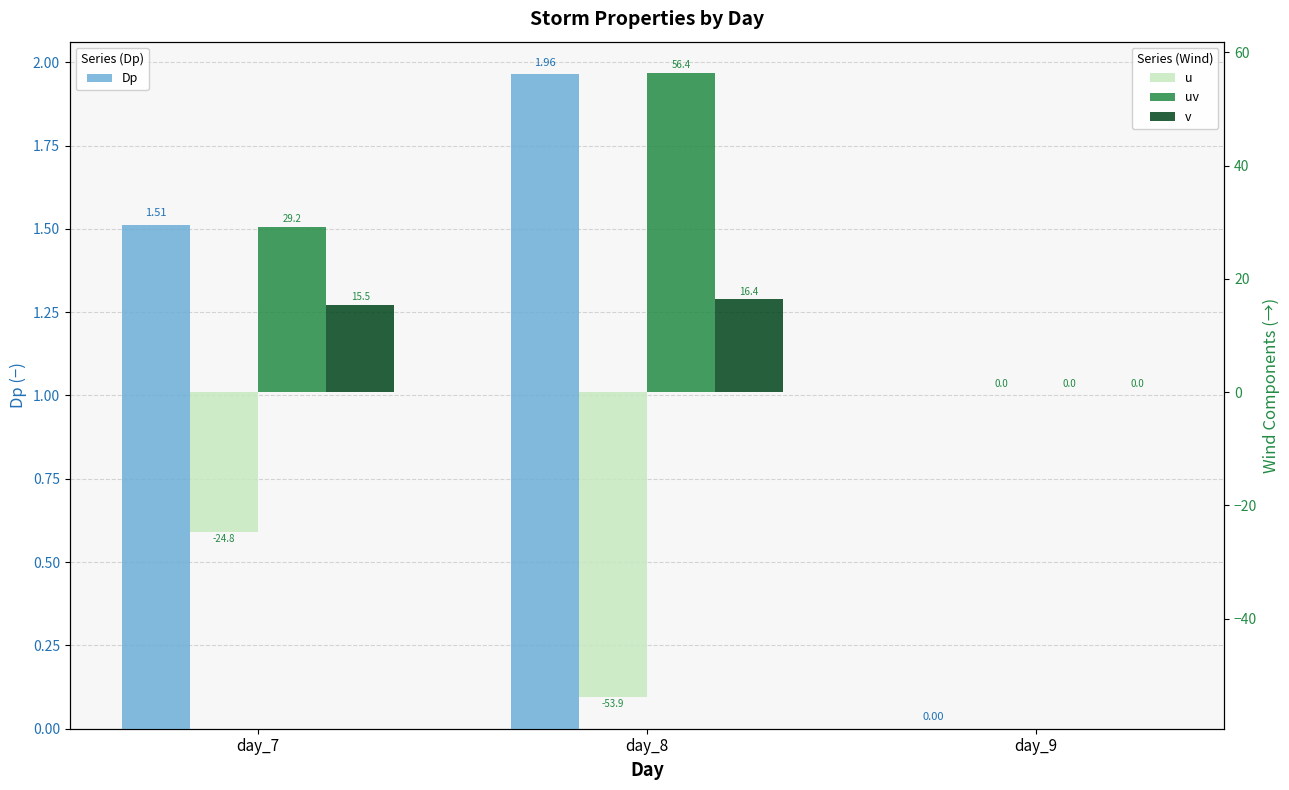

What is the difference between the maximum and minimum values in the u series?

53.9